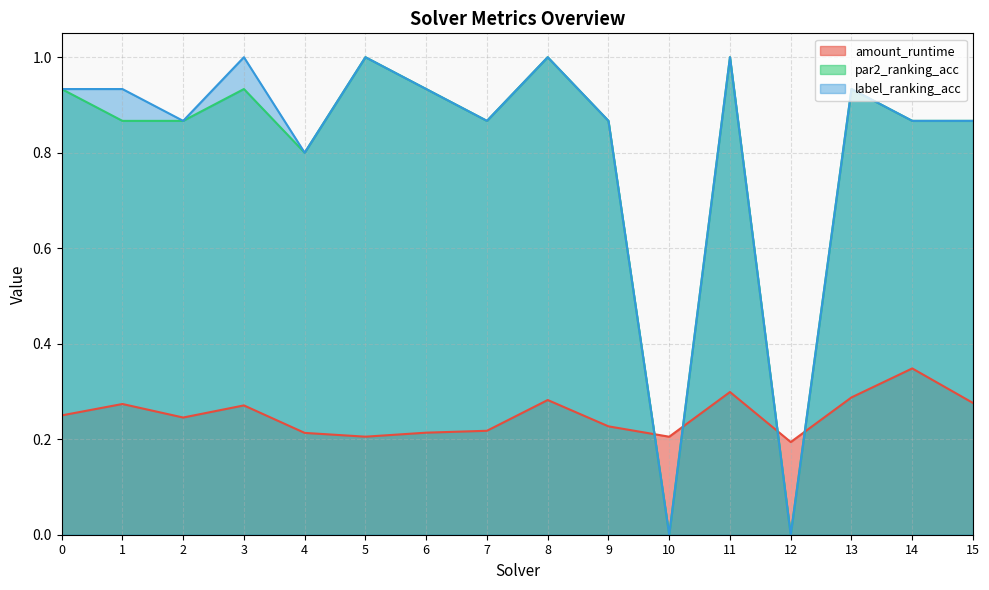

True or false: label_ranking_acc and amount_runtime intersect in this chart.

True